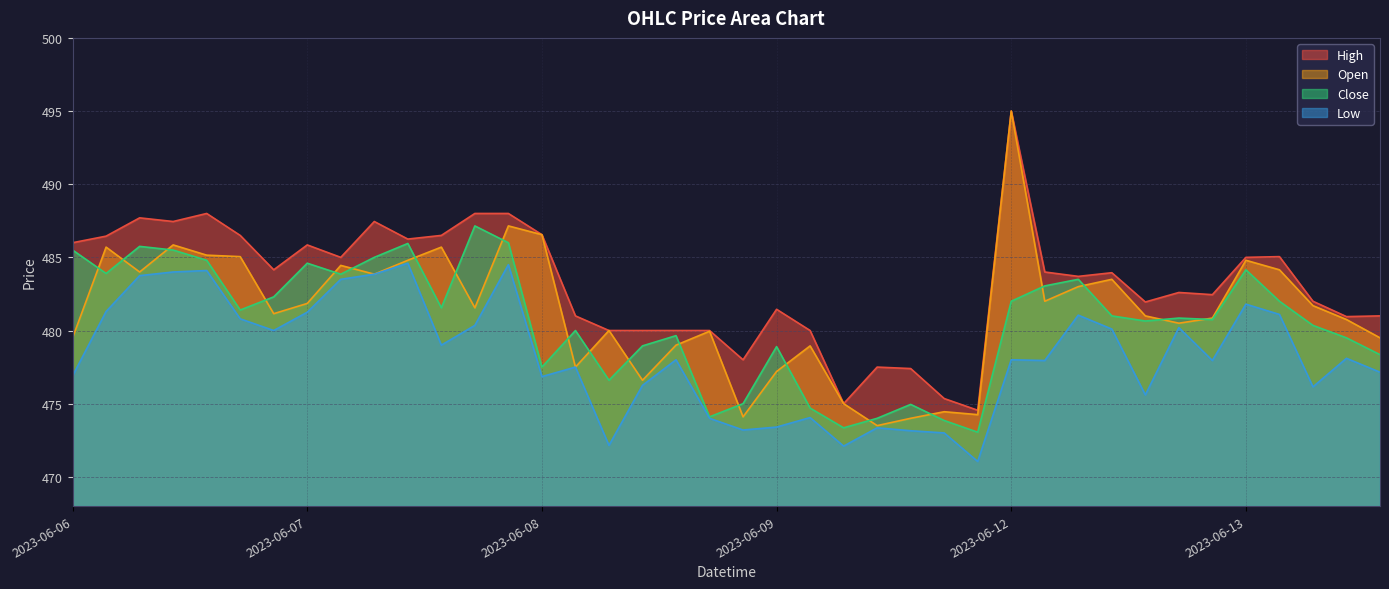

True or false: Open has more than 2 interior local peaks.

True